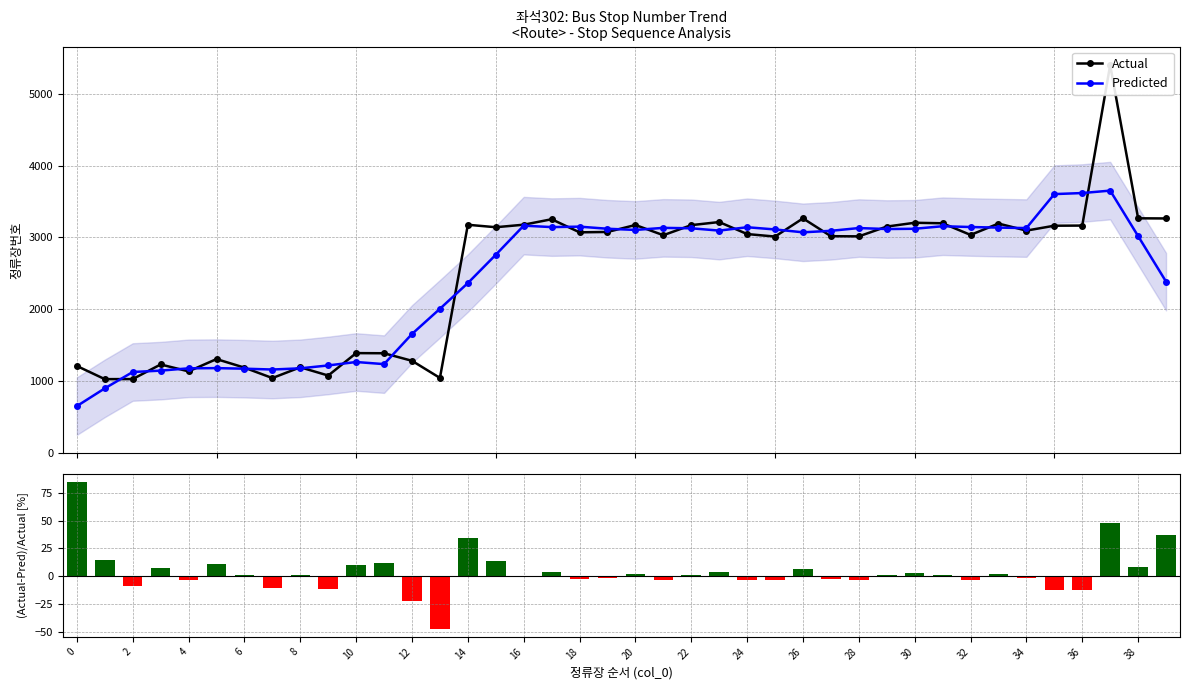

True or false: Predicted has more than 1 points higher than both neighbors.

True